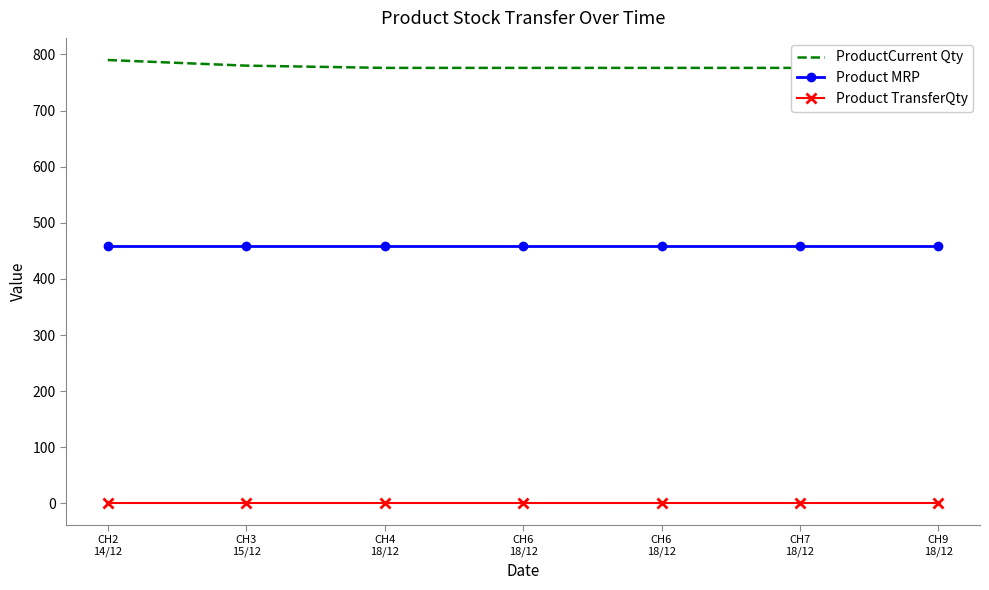

At which category does the chart reach its minimum across all series?

CH2
14/12